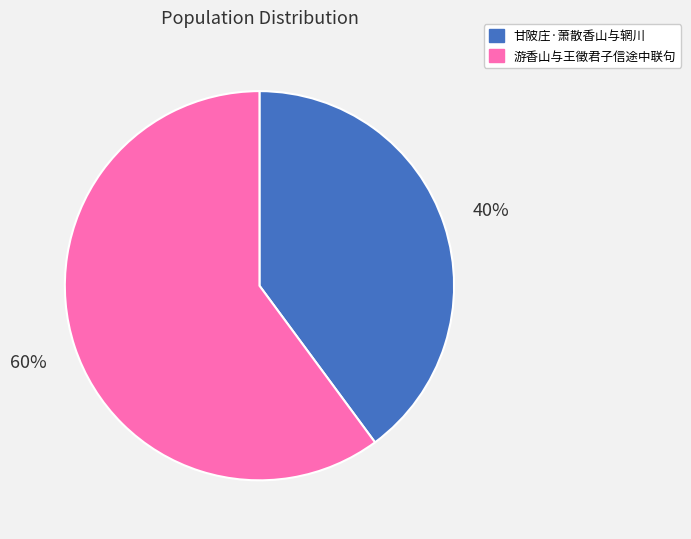

Which slice is the largest?

游香山与王徵君子信途中联句